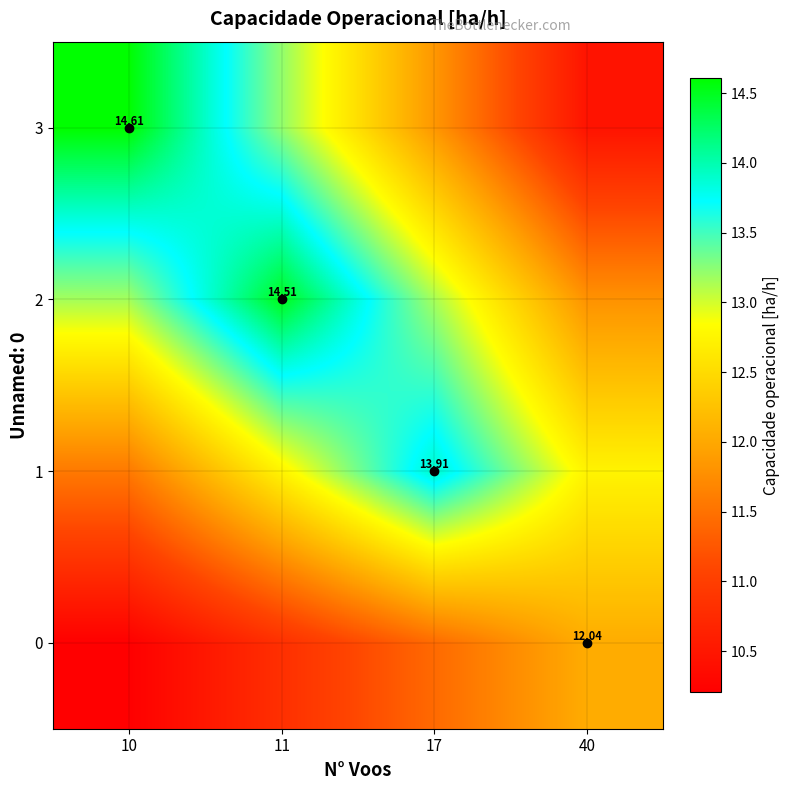

The value of 2 at 11 is 14.5. True or false?

True